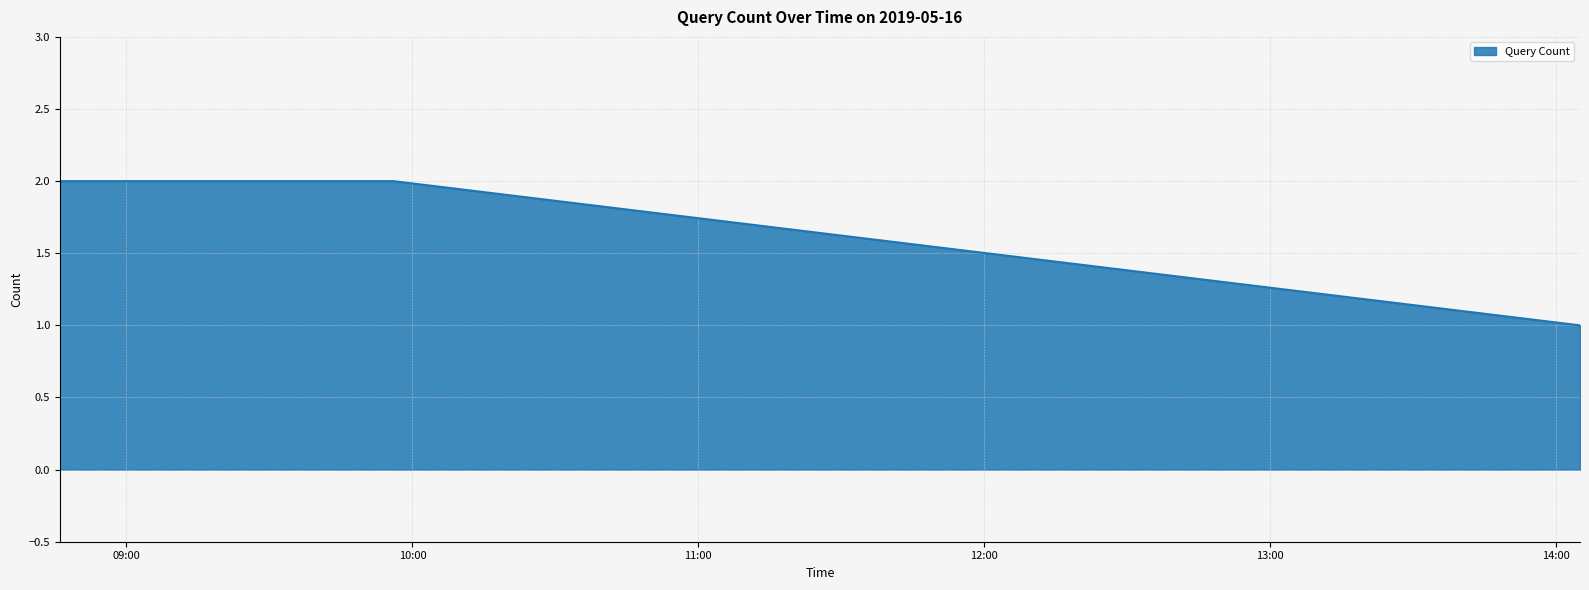

What is the sum of all values?

5